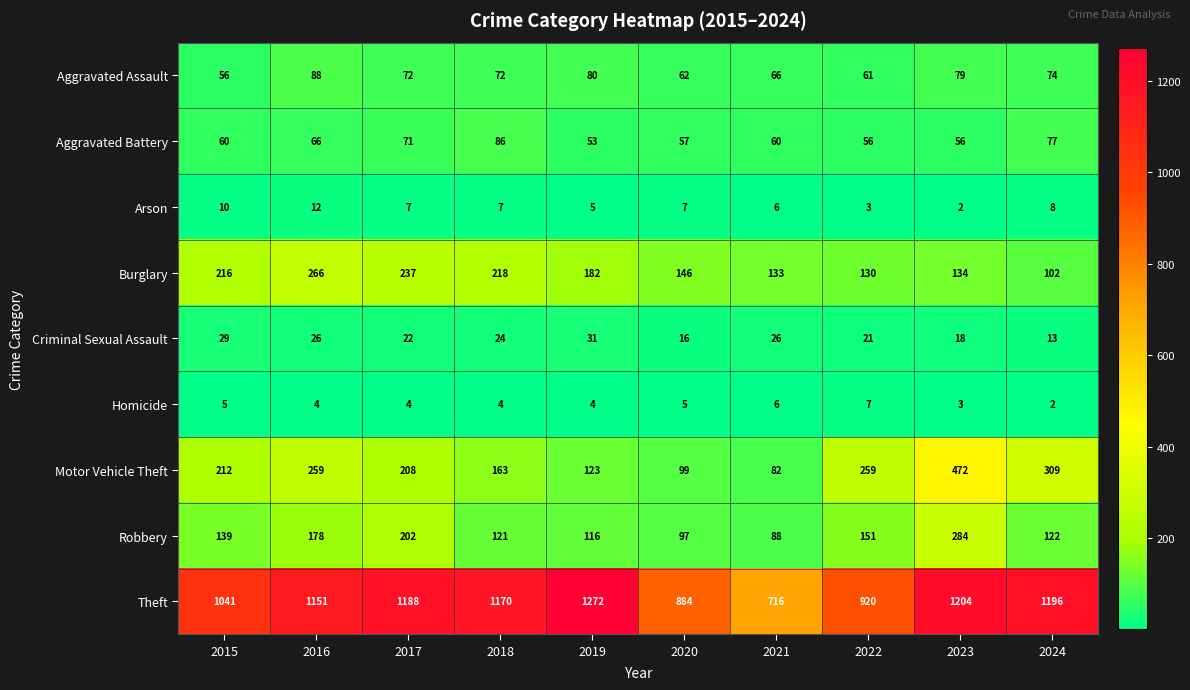

Which label corresponds to the largest value in the chart?

2019